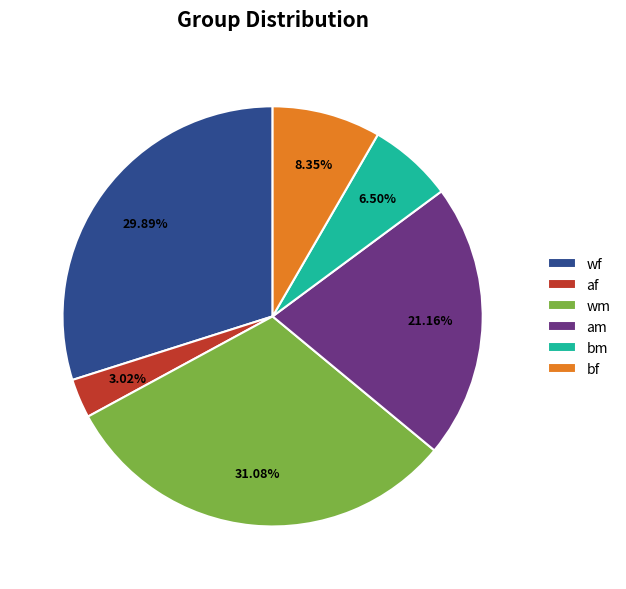

Rank the categories by value from lowest to highest.

af, bm, bf, am, wf, wm